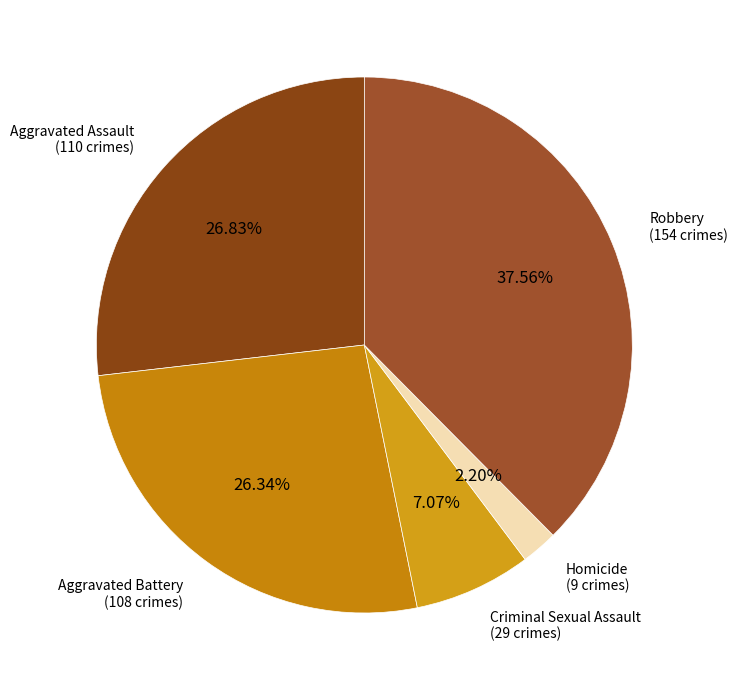

To the nearest percent, what is the difference between the largest and smallest slice percentages?

35%